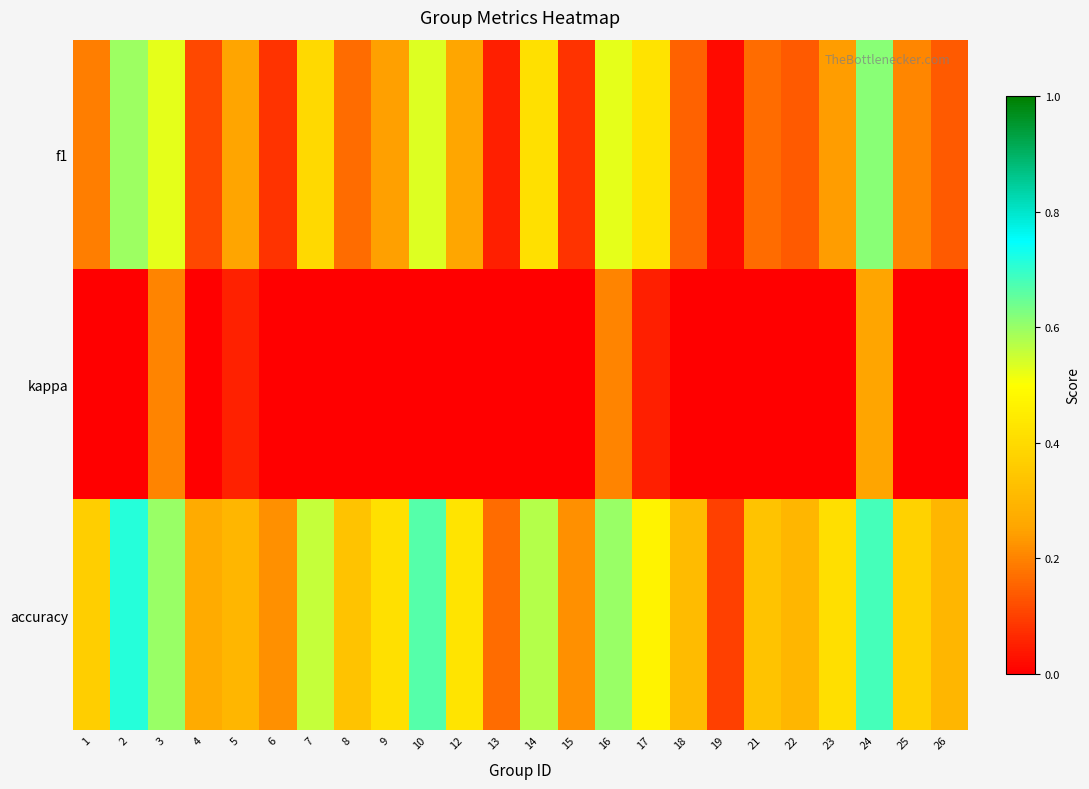

Between 7 and 19, which series saw the biggest shift?

accuracy